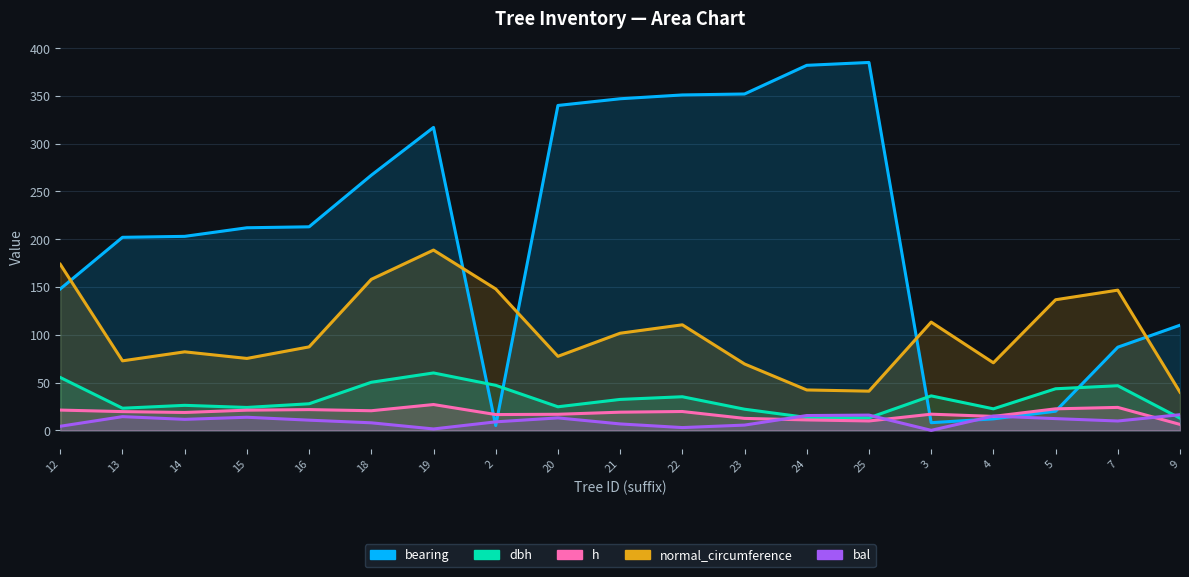

What is the label of the 19th point from the right?

12